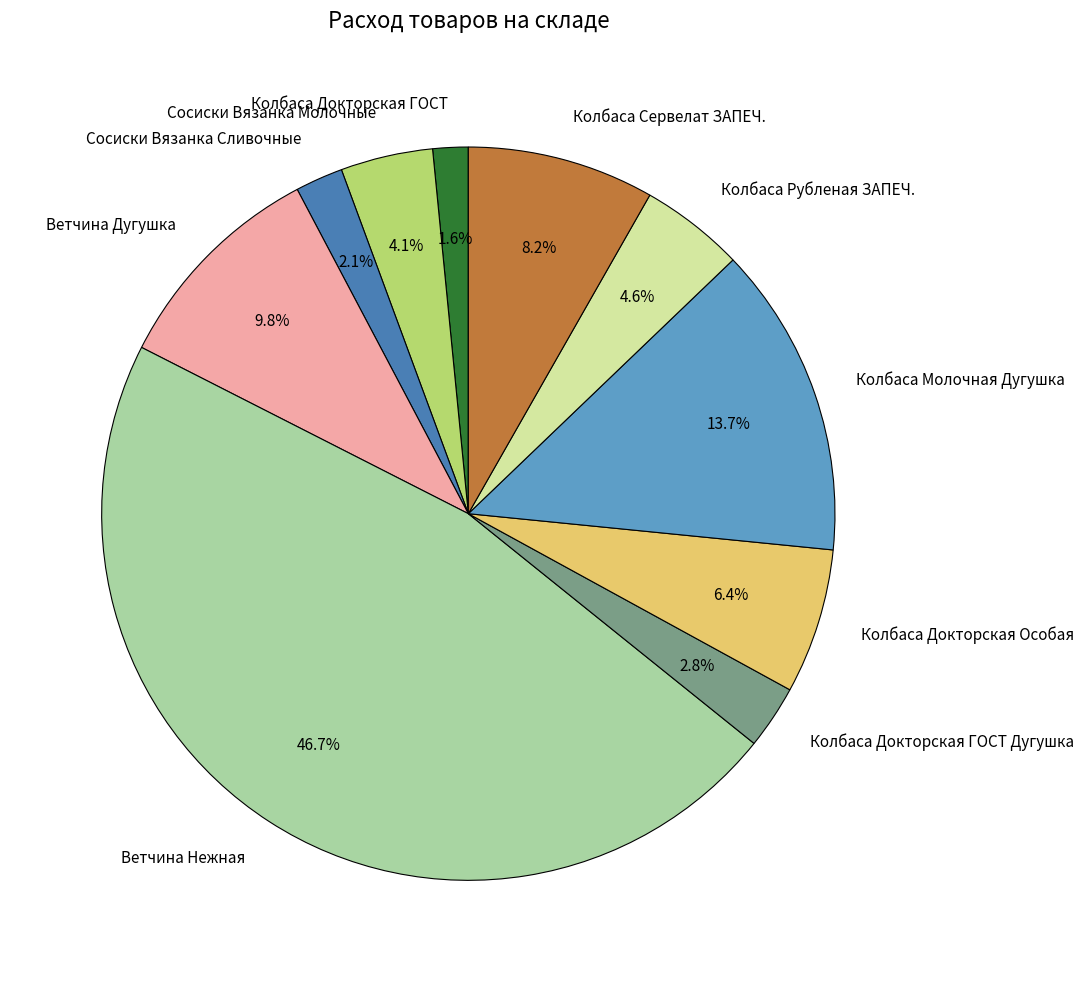

What percentage is NOT represented by Колбаса Молочная Дугушка?

86.3%